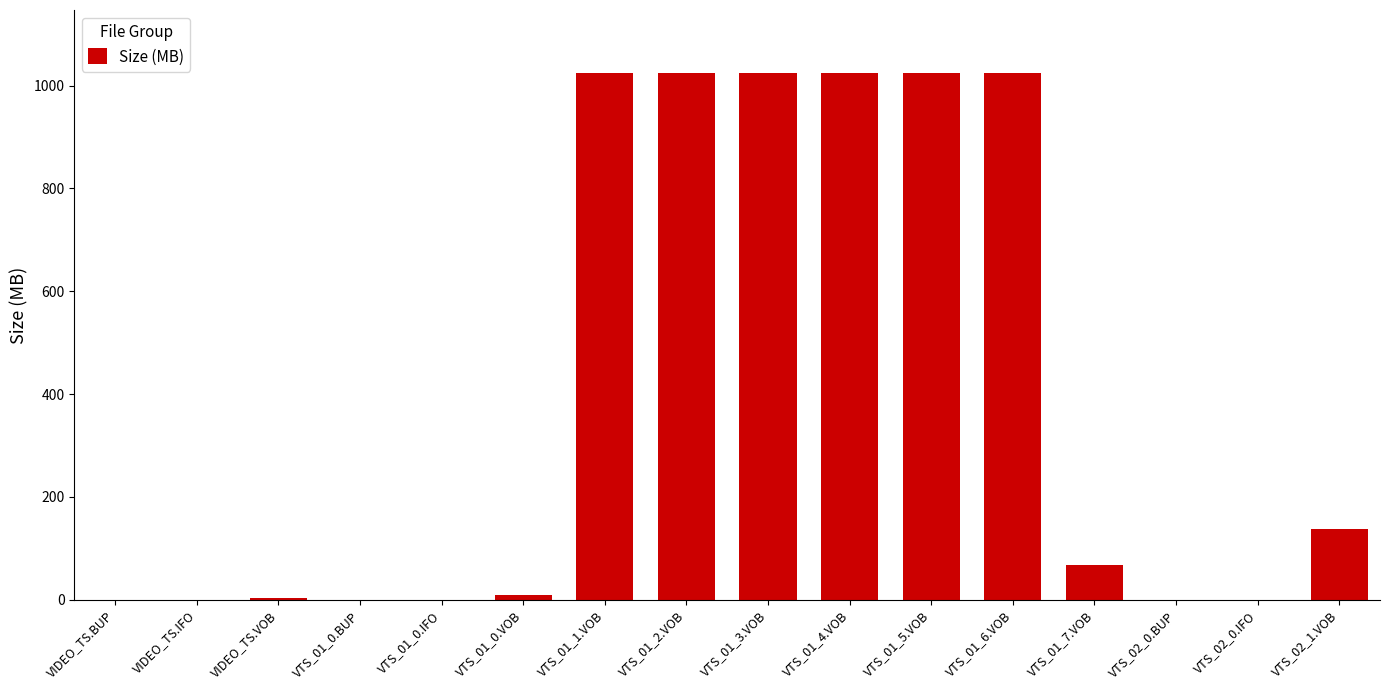

What is the maximum value shown in the chart?

1024.0